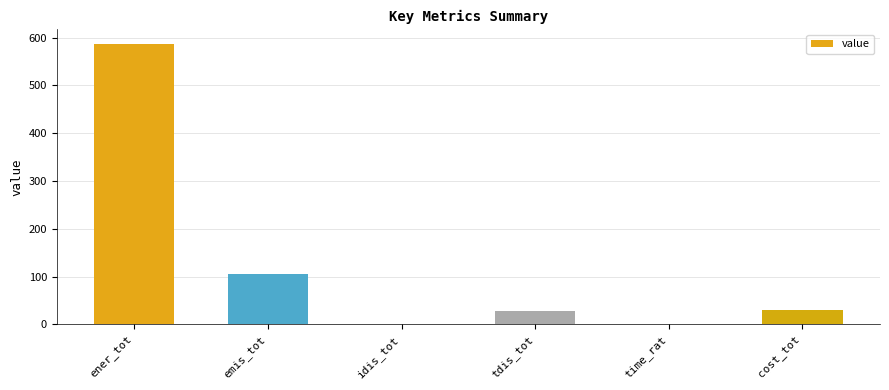

What is the sum of all values?

751.7